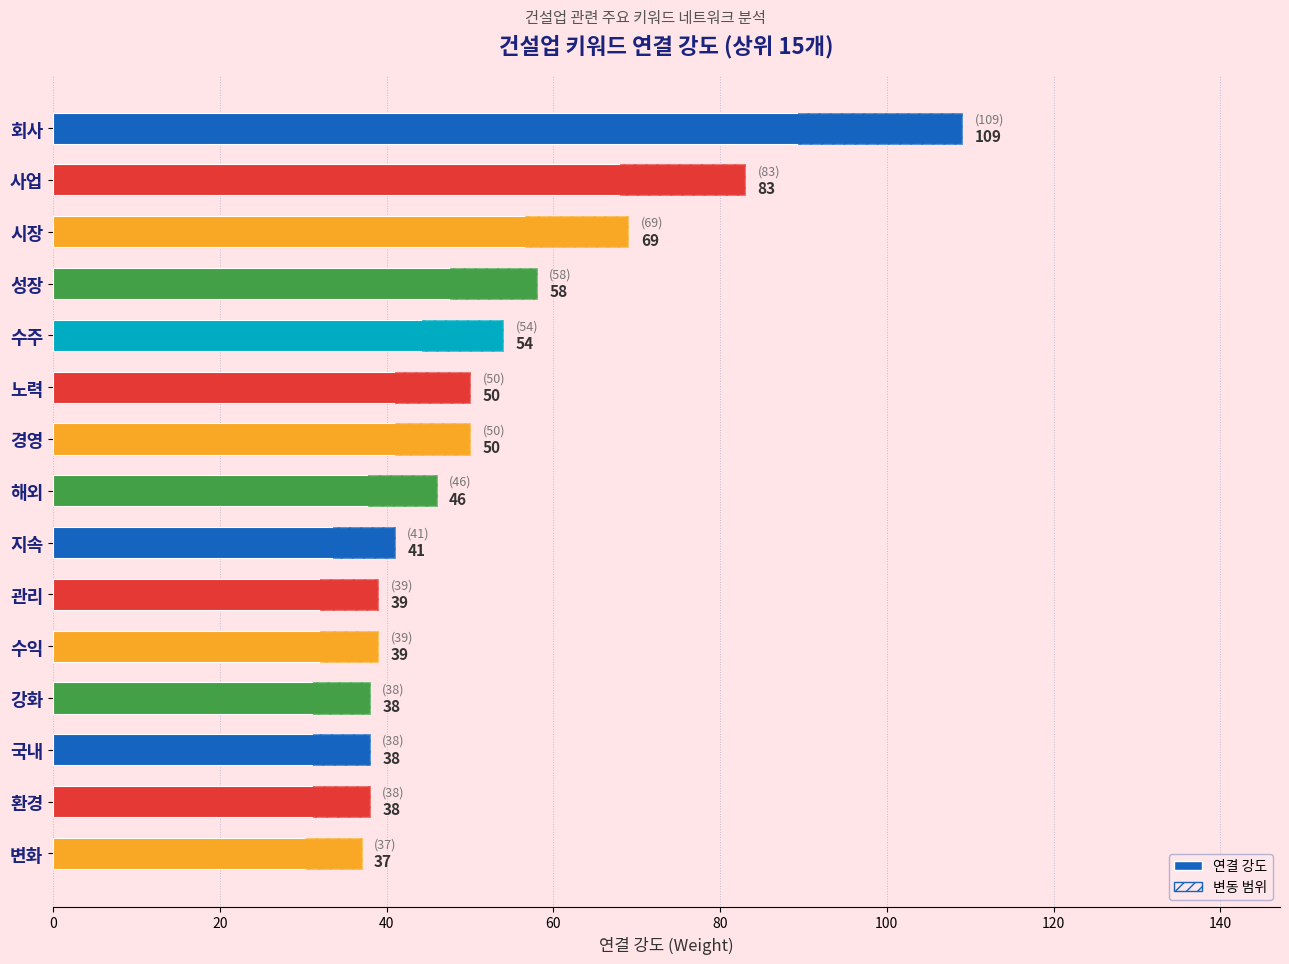

What is the sum of the values at 시장 and 관리?

108